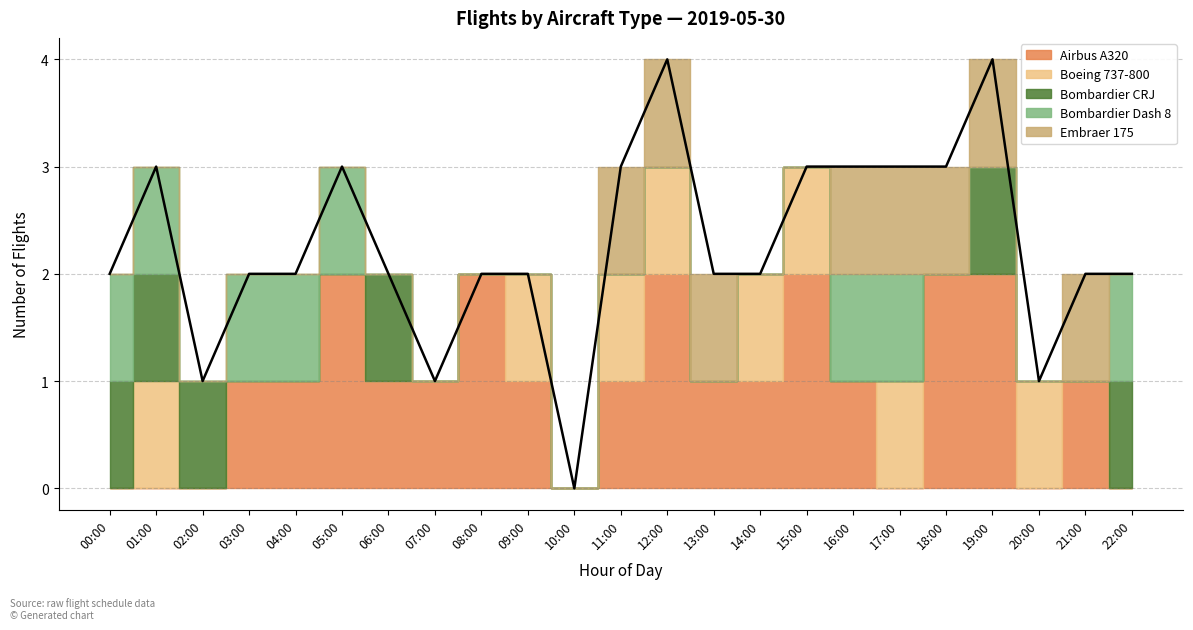

What is the total value across all series at 16:00?

3